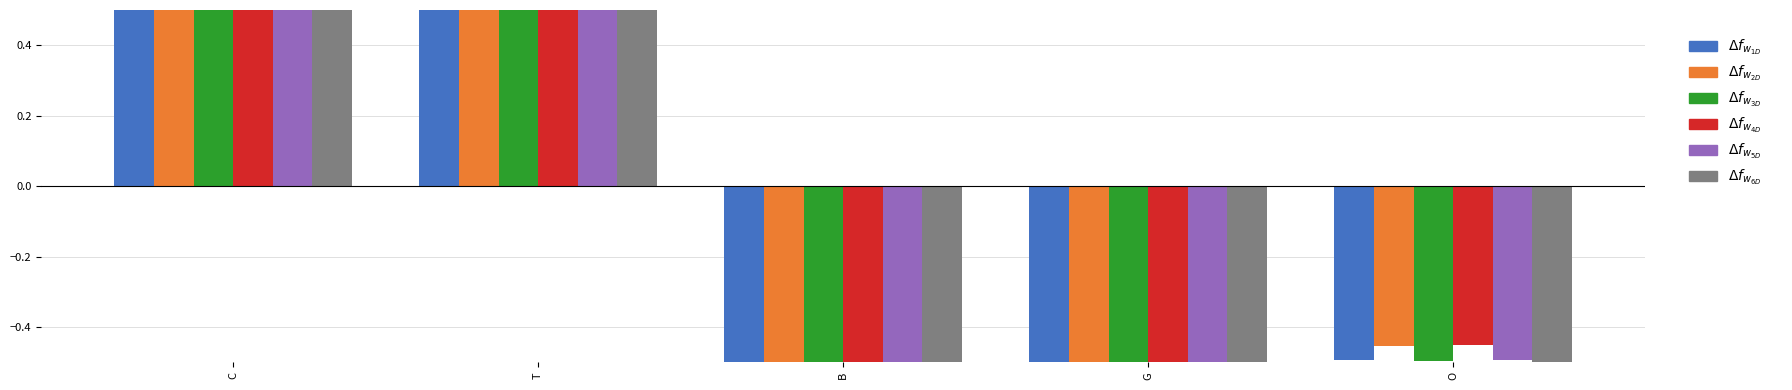

Where does the op_cost_engine_opt series first go above 0?

C